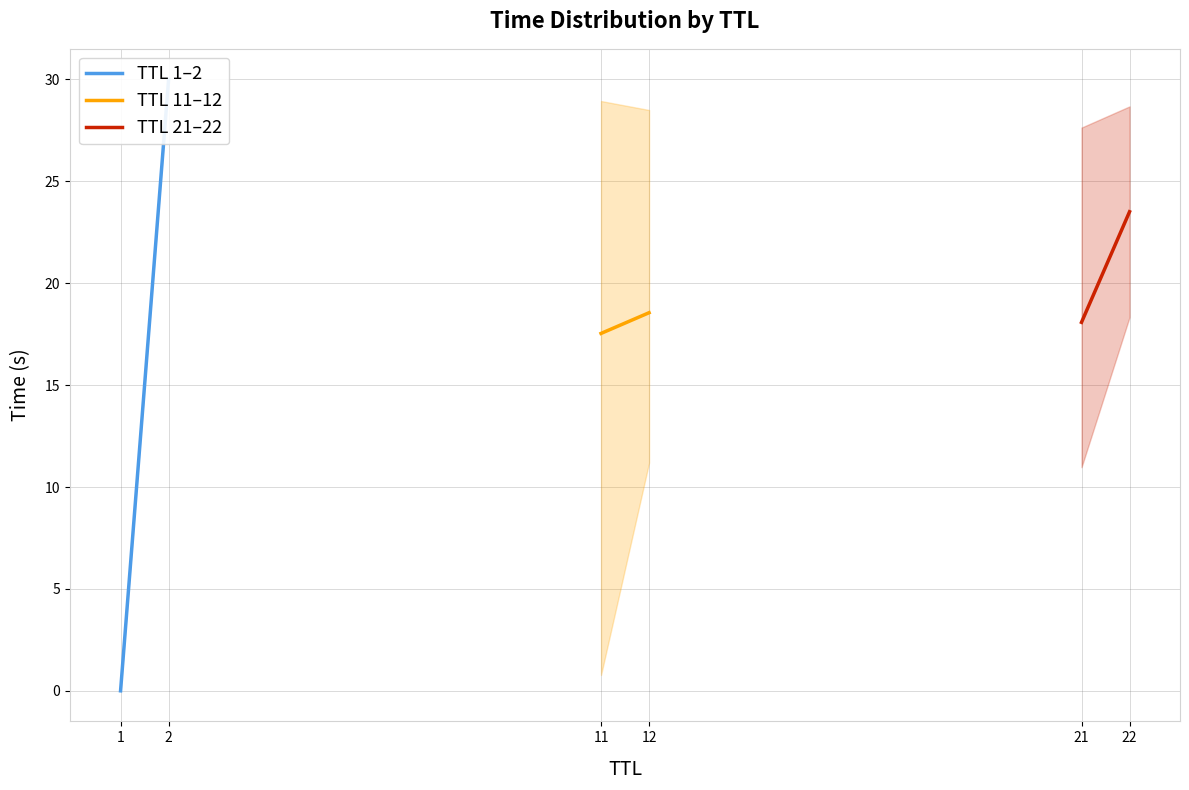

What is the difference between the TTL 11–12 values at 12 and 11?

1.0